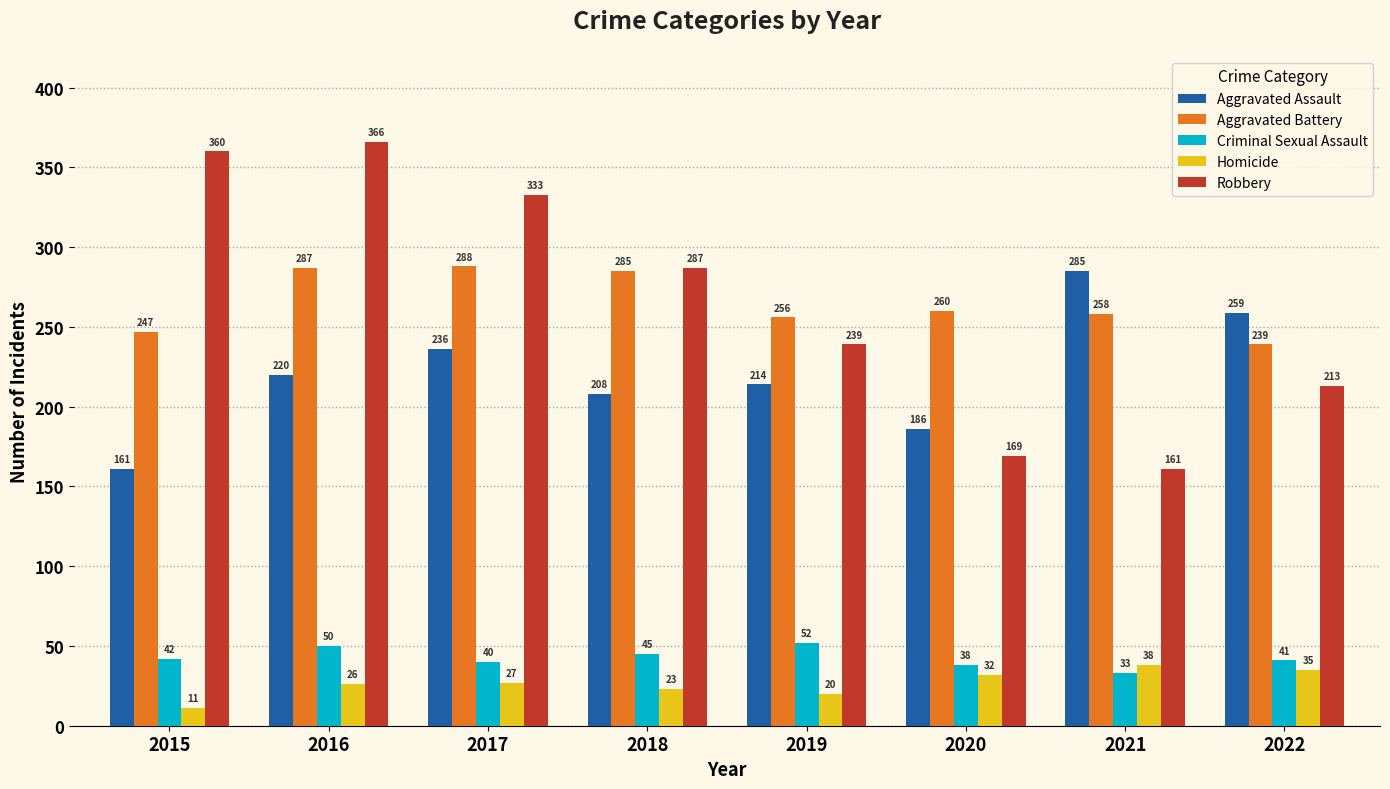

Which series has the largest range (max minus min)?

Robbery